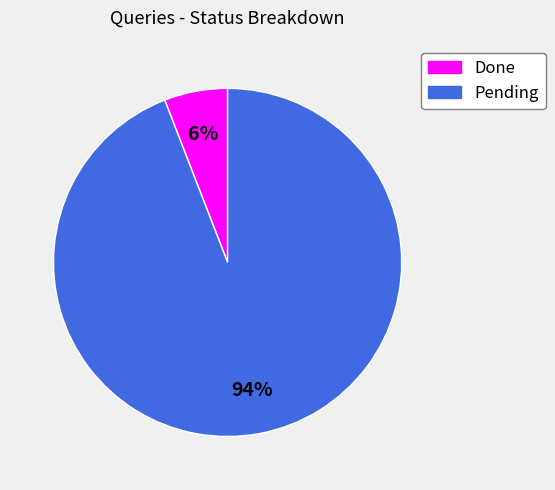

To the nearest percent, what is the average slice percentage?

50%